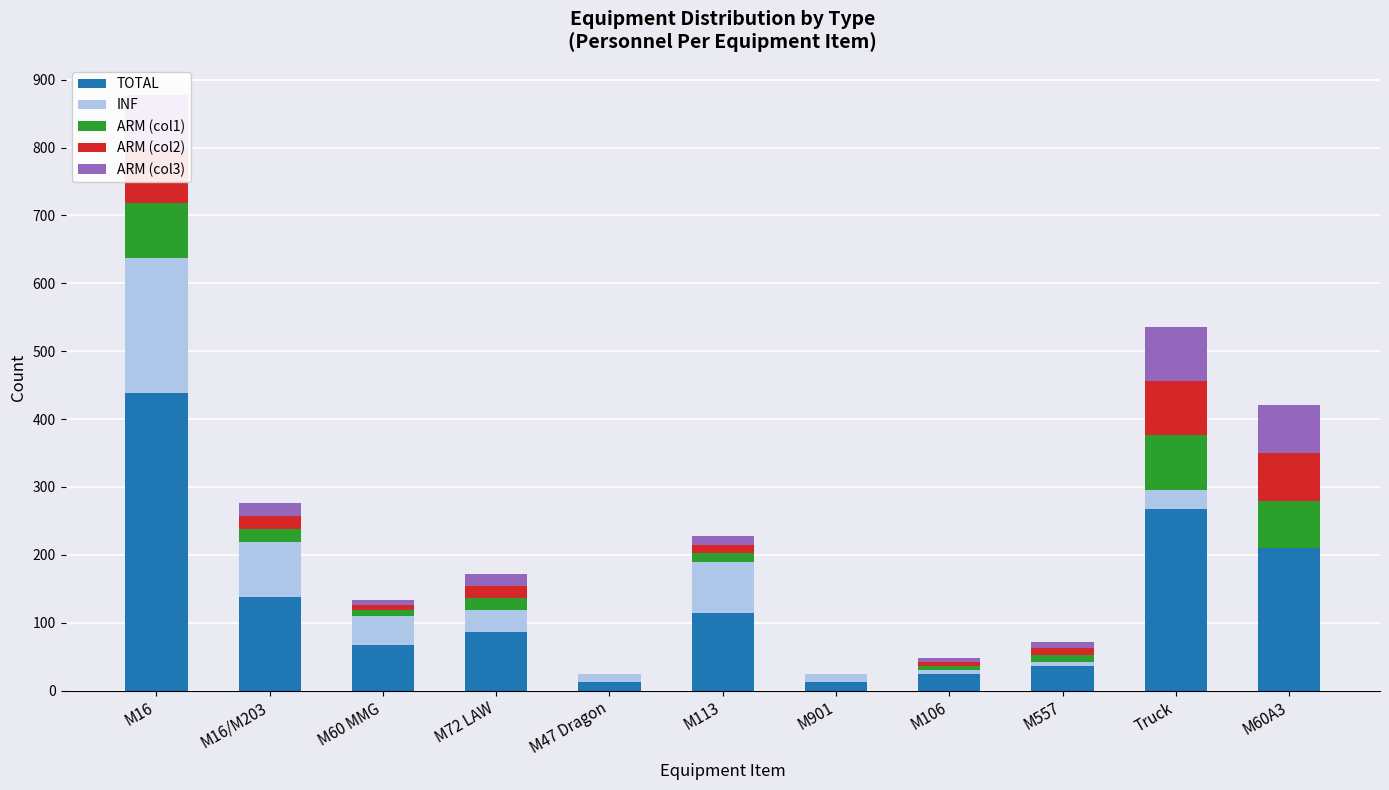

Is it true that INF equals 8 at M47 Dragon?

False